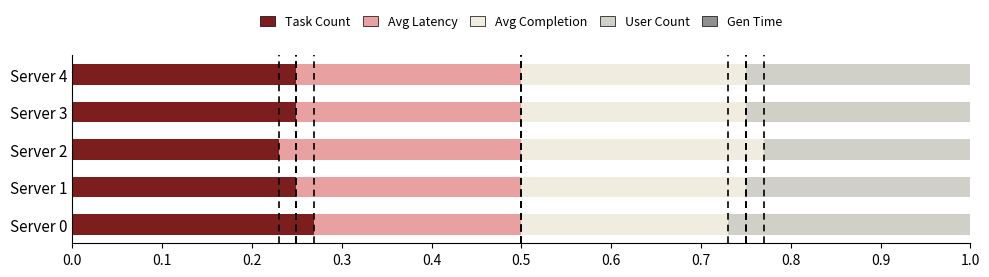

What is the total value across all series at Server 0?

1.0